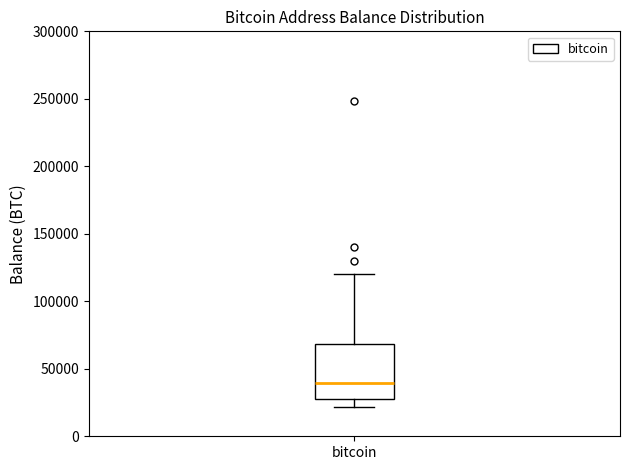

Read this box plot against the y-axis: the position of the median line, the range covered by the box, and the ends of both whiskers. The values are not printed on the chart, so give them approximately, as read against the axis.

median 40000, box 25000 to 70000, whiskers 20000 to 120000